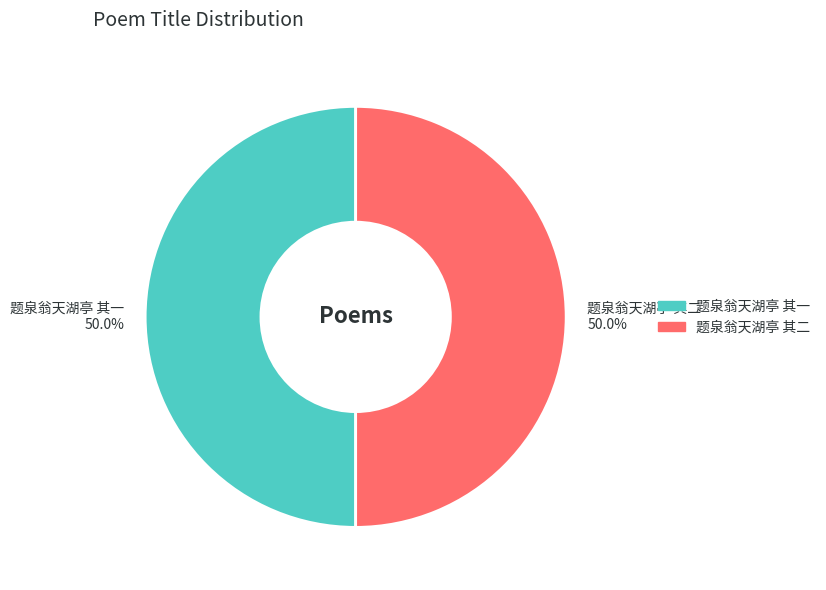

How many slices are in this pie chart?

2